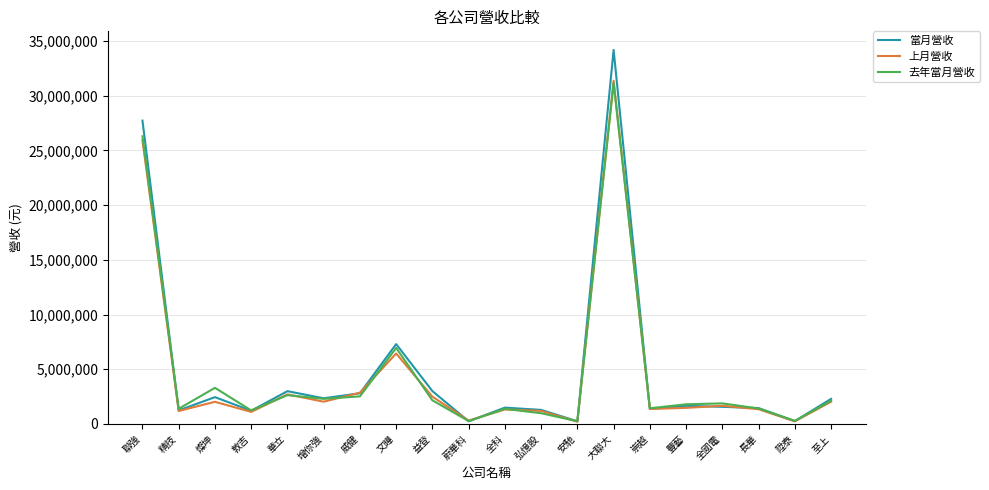

At which category does 去年當月營收 reach its first local peak?

燦坤